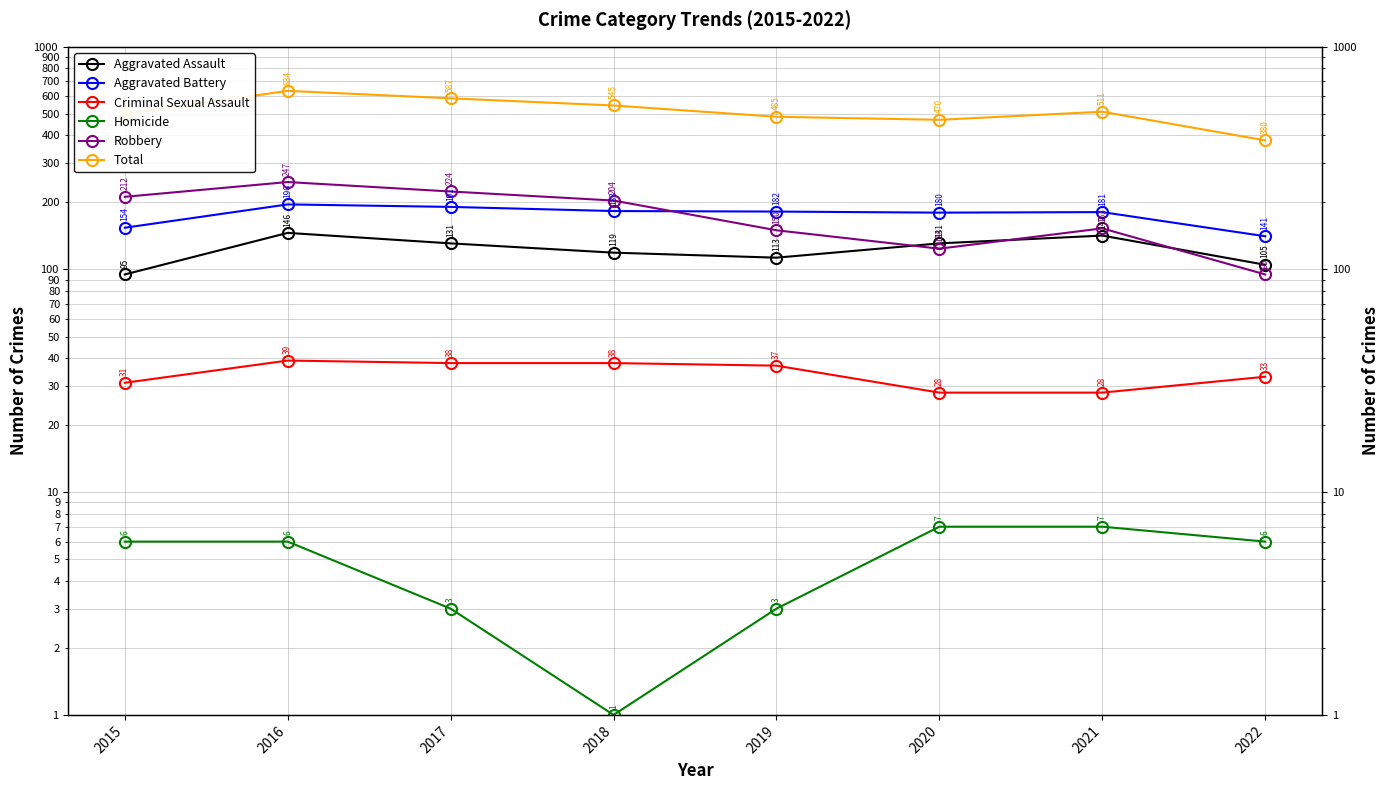

Which series has the largest range (max minus min)?

Total